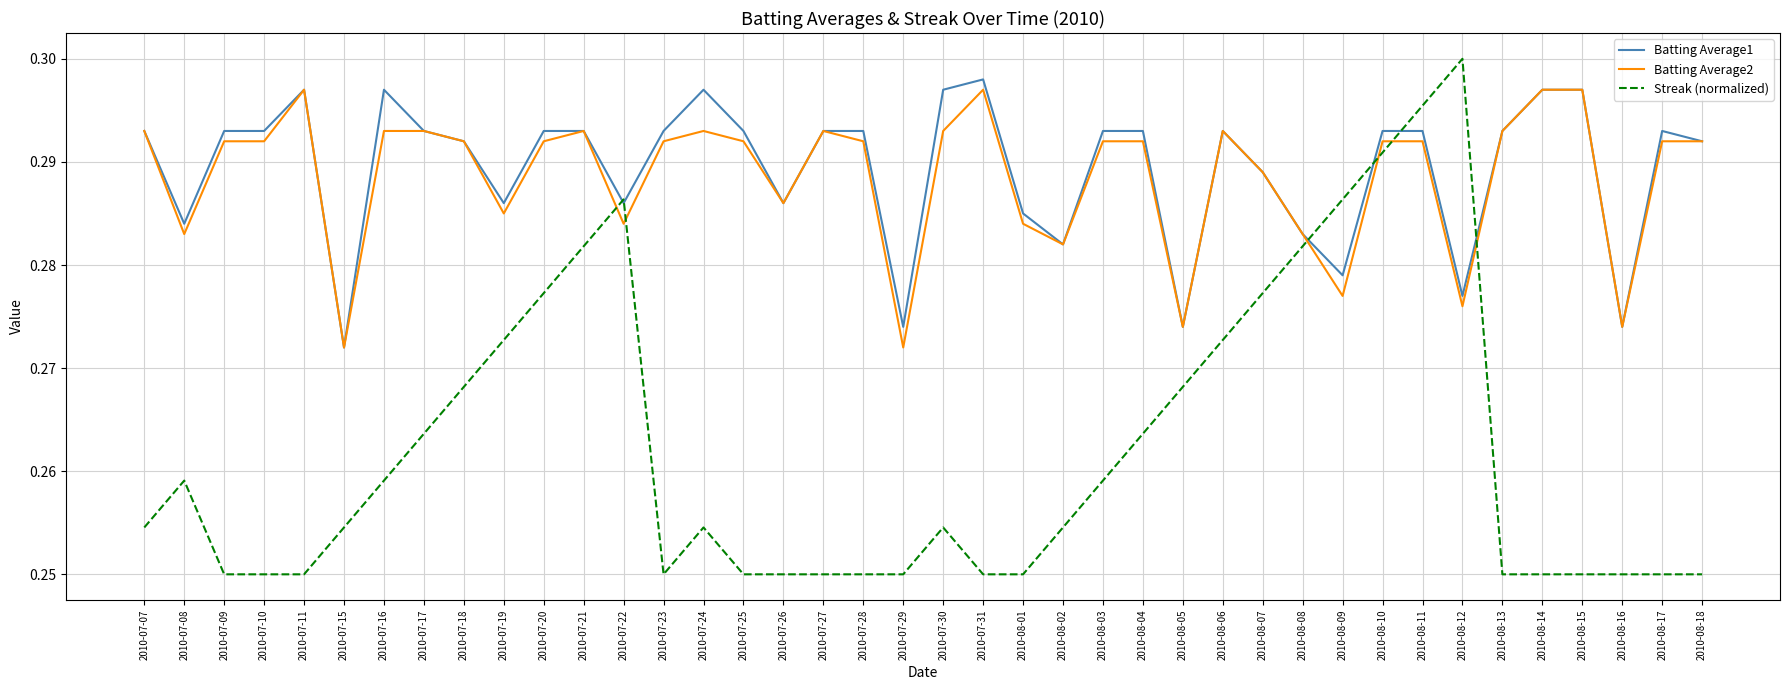

At how many categories does at least one series exceed 0?

40